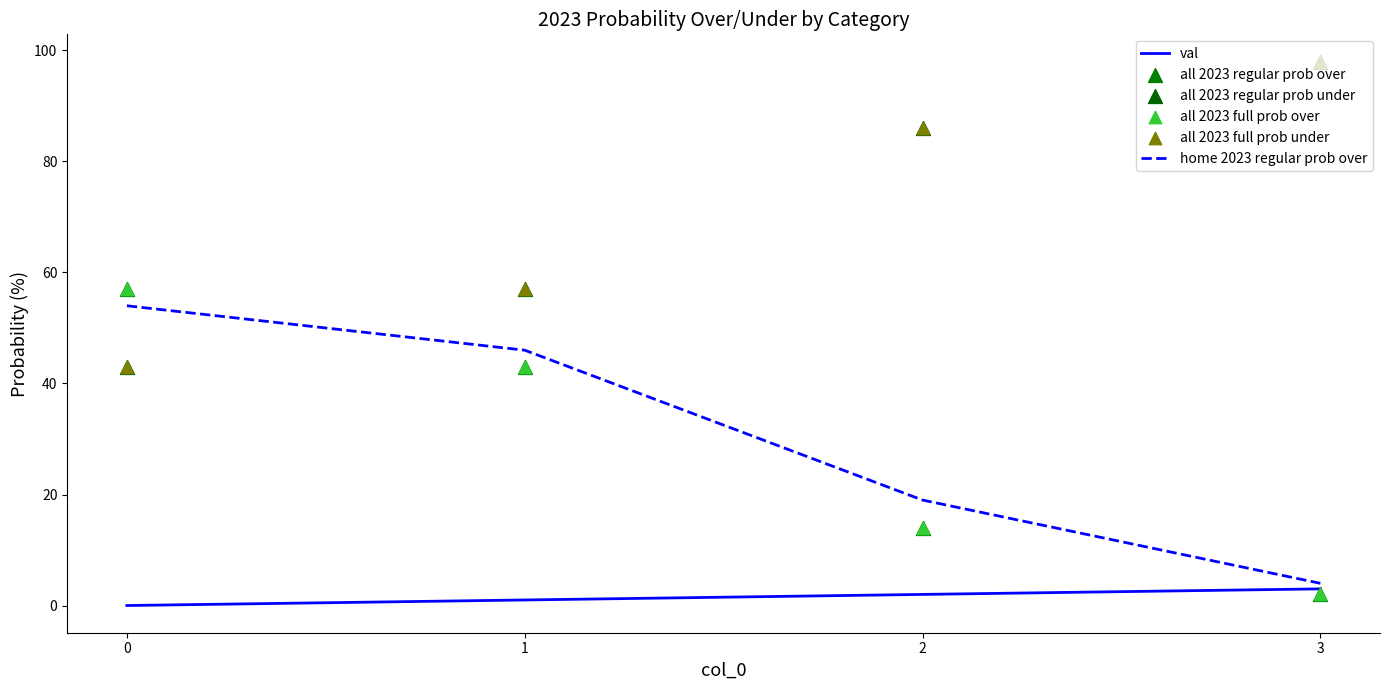

Which series has the largest total across all categories?

all 2023 regular prob under